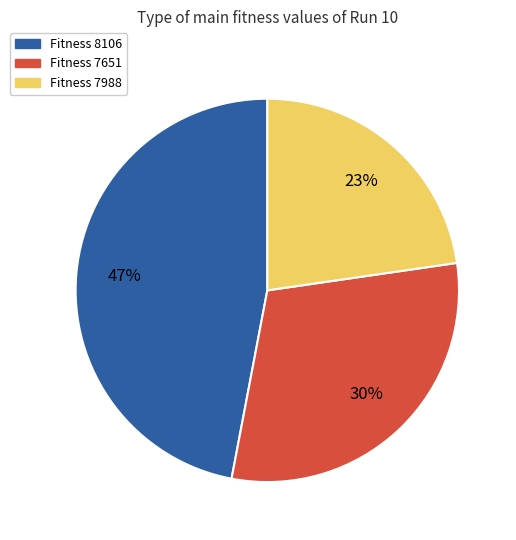

To the nearest percent, what is the average slice percentage?

33%